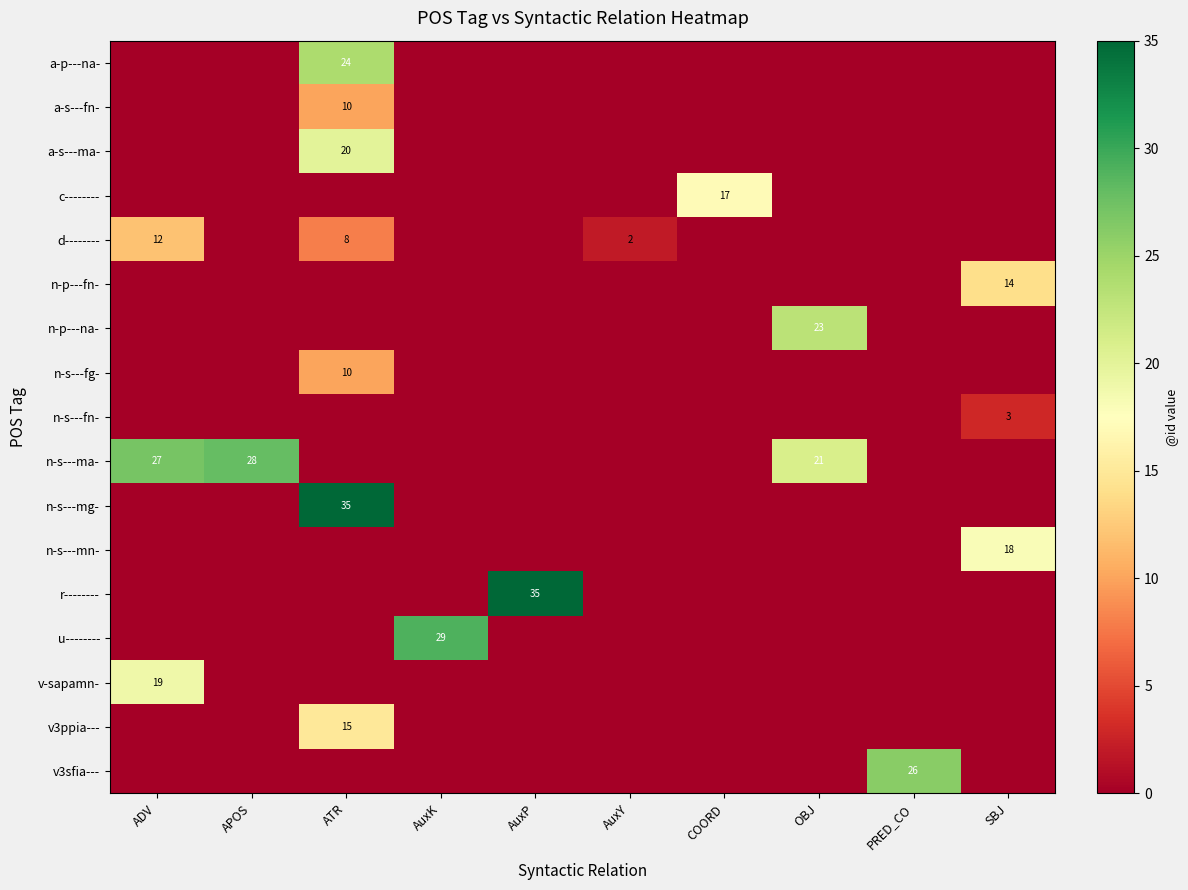

How many values in row_0 are above zero?

1